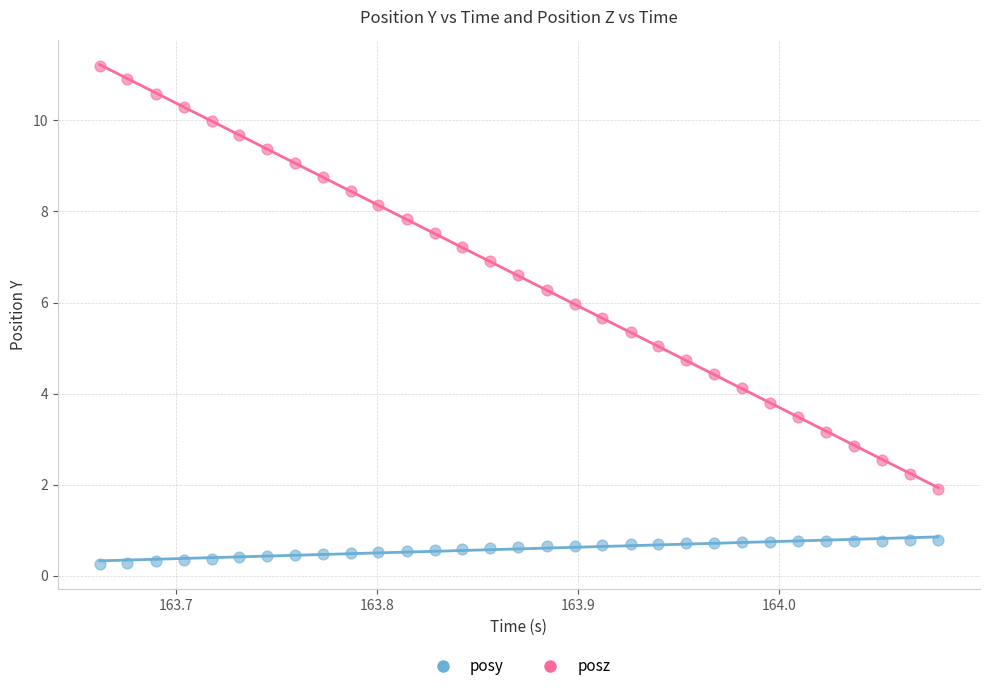

Across all data points, what is the range of X values (max minus min)?

0.4